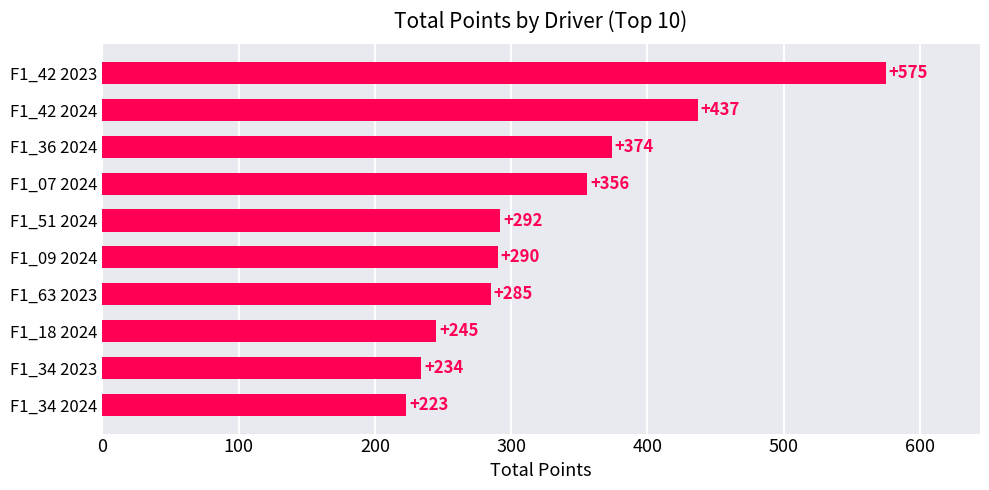

How many series are shown in this chart?

1